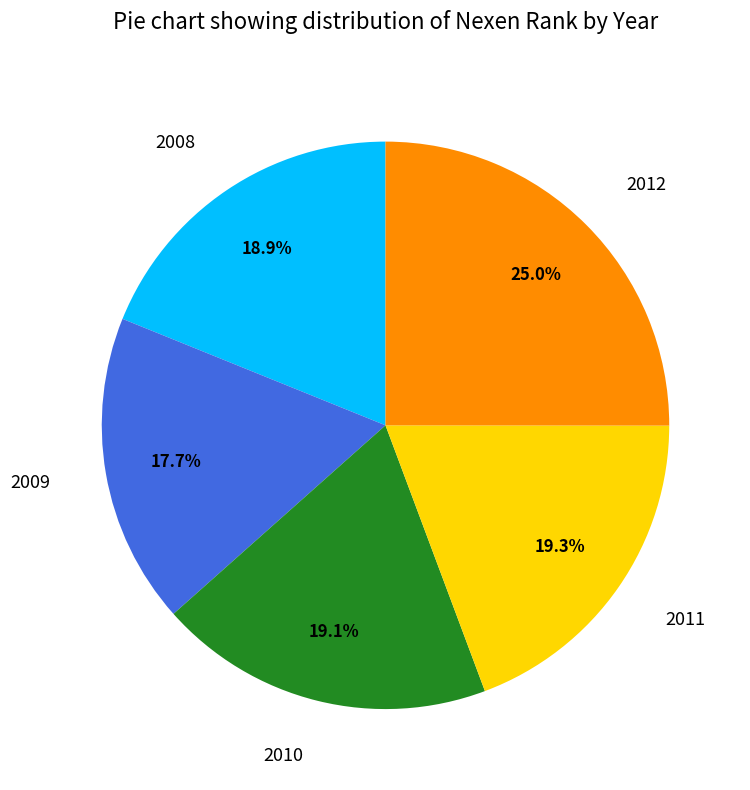

Which category has the biggest portion of the pie?

2012